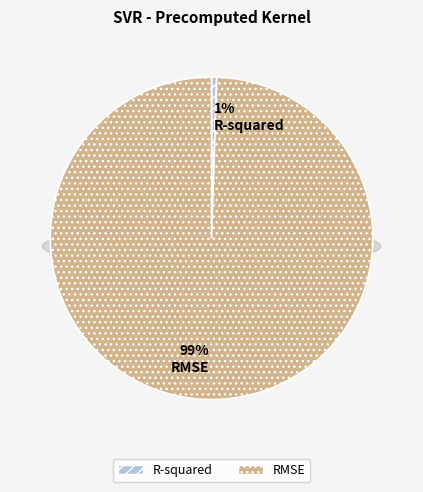

What percentage is the R-squared slice, to the nearest percent?

1%